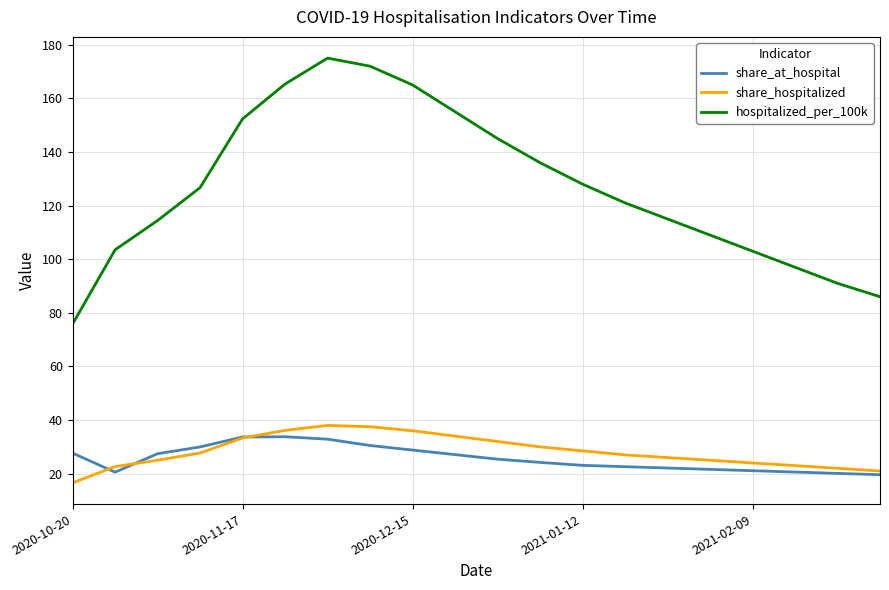

Which series has the widest spread of values?

hospitalized_per_100k